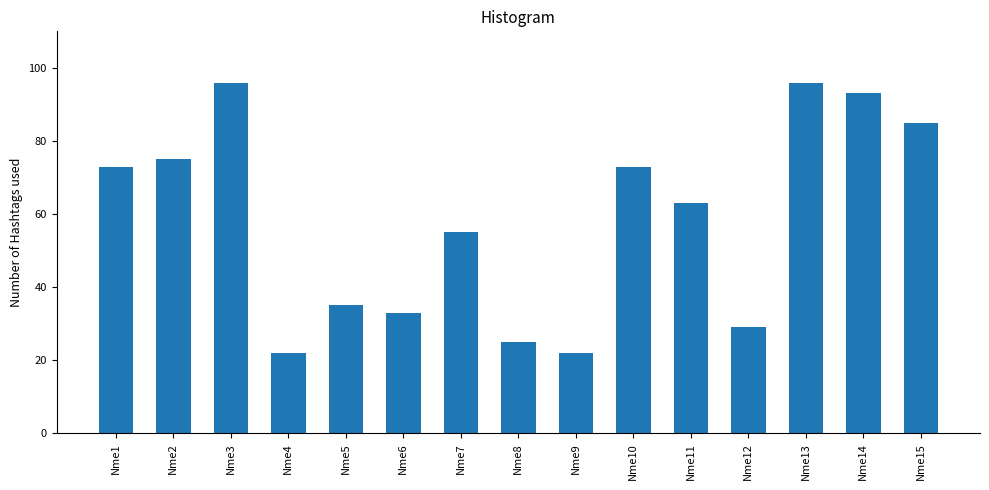

How many series are shown in this chart?

1